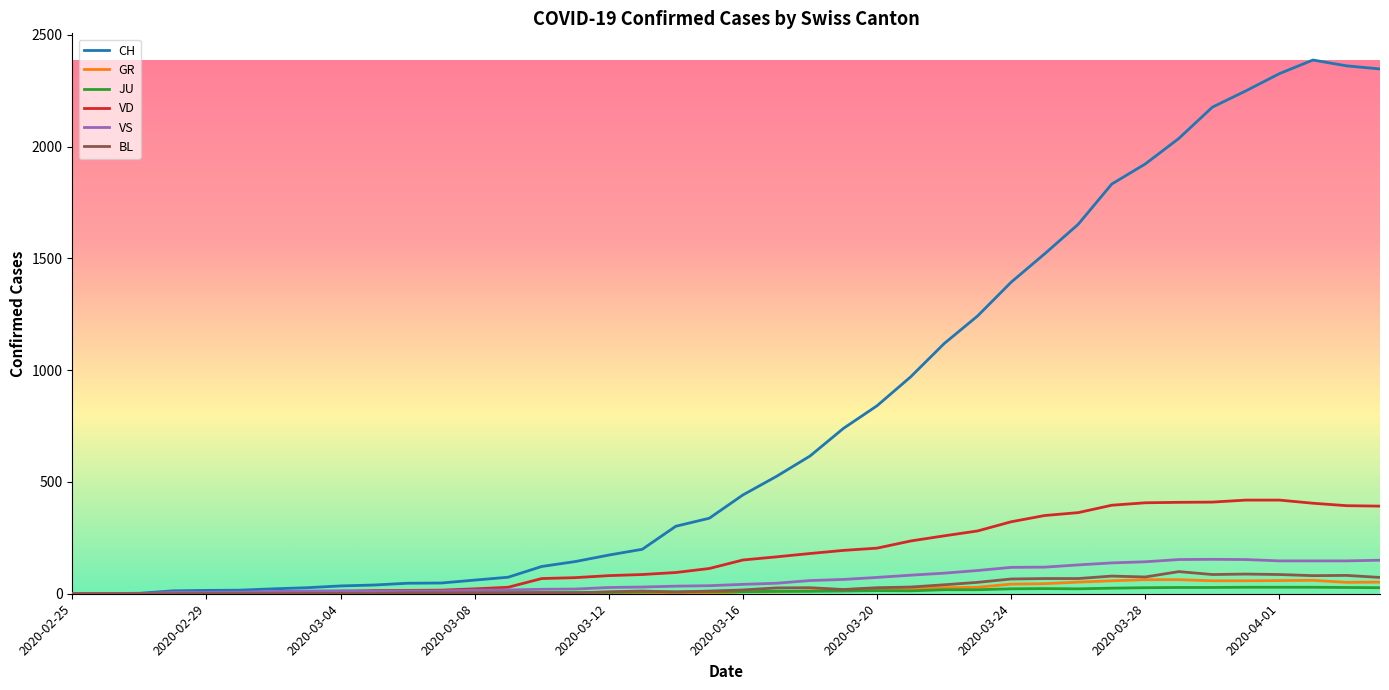

Which series has the widest spread of values?

CH